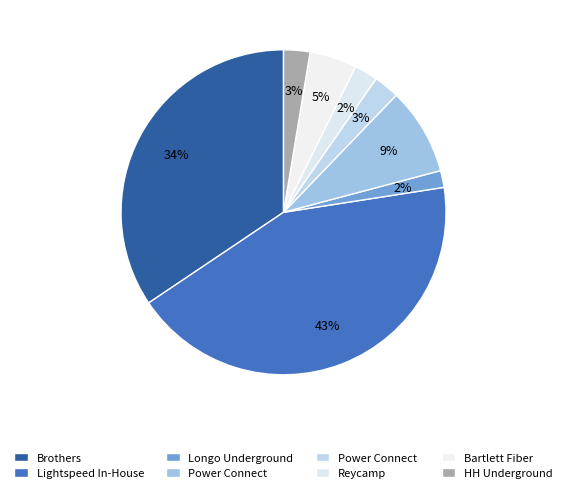

Count the number of slices in the pie.

8